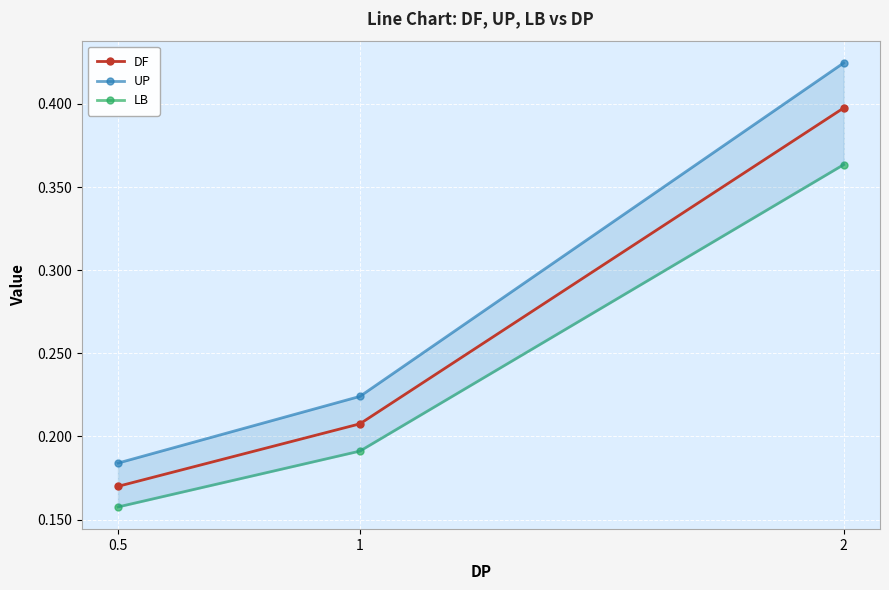

What is the difference between the maximum and minimum values in the DF series?

0.2